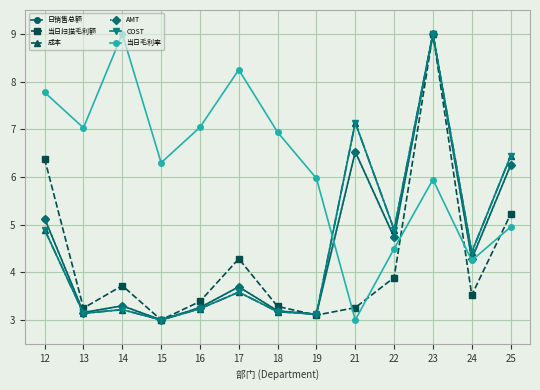

What is the difference between the highest and lowest values at 18?

3.8